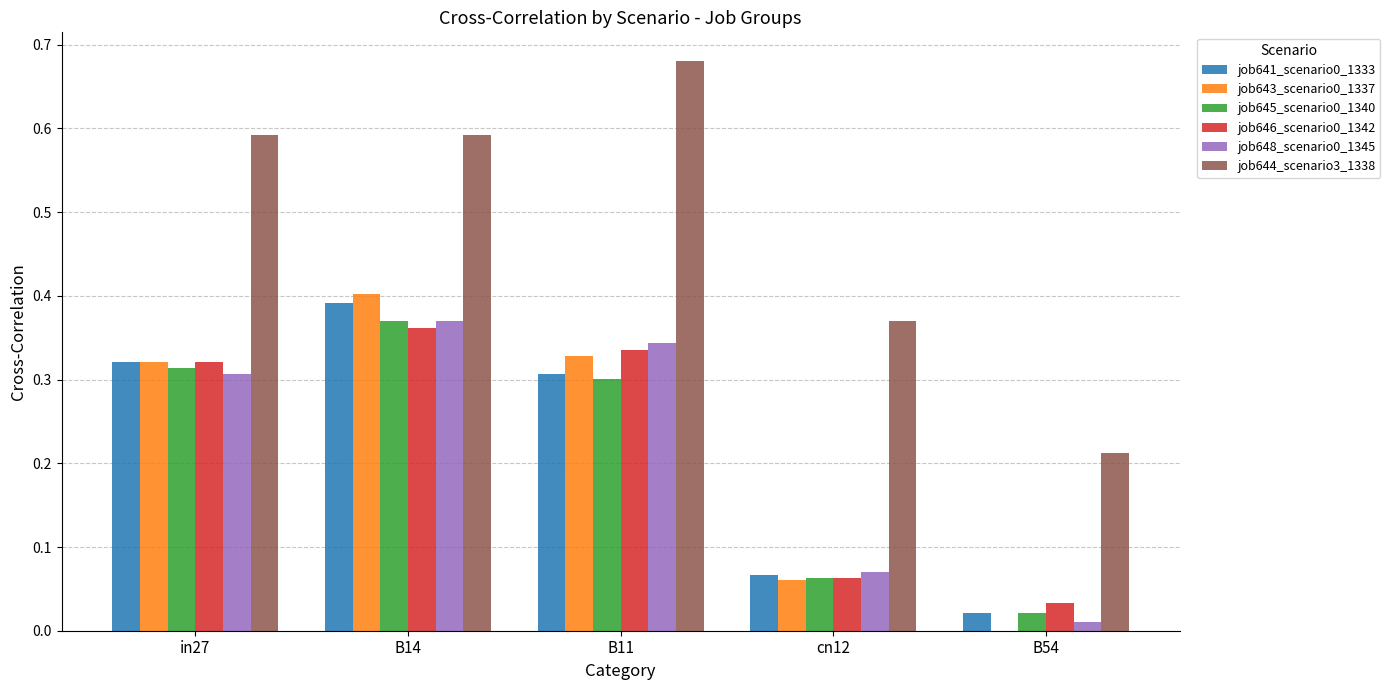

What is the sum of the job644_scenario3_1338 values at cn12 and in27?

1.0